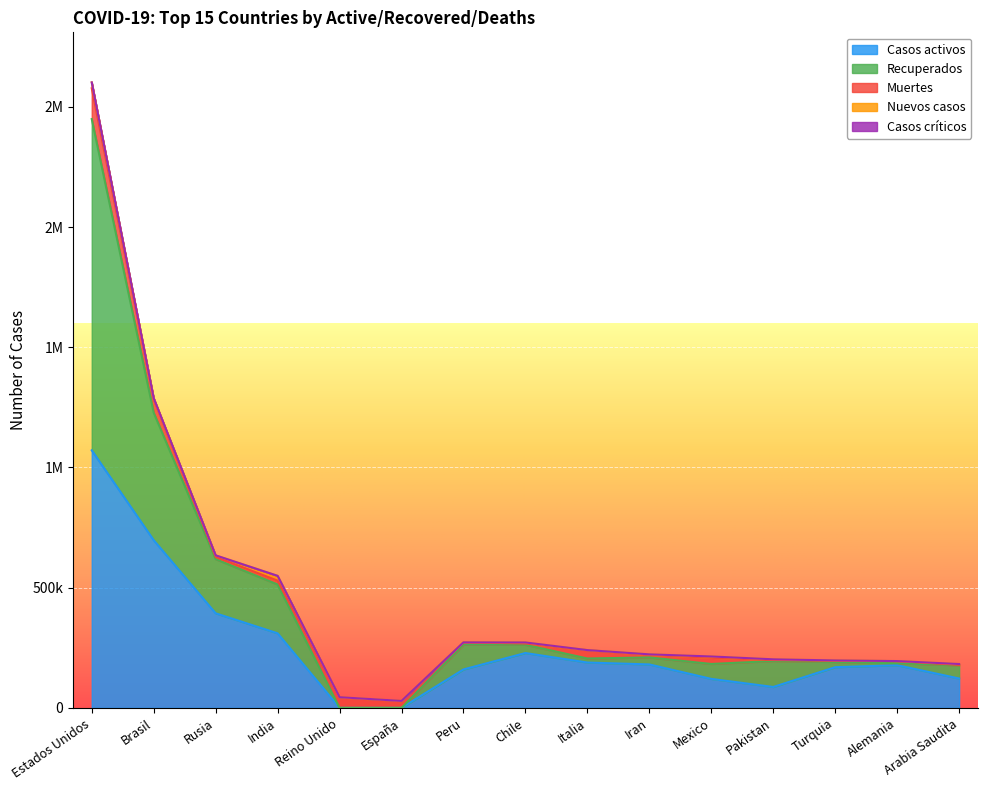

At which label does Recuperados first exceed 54865?

Estados Unidos